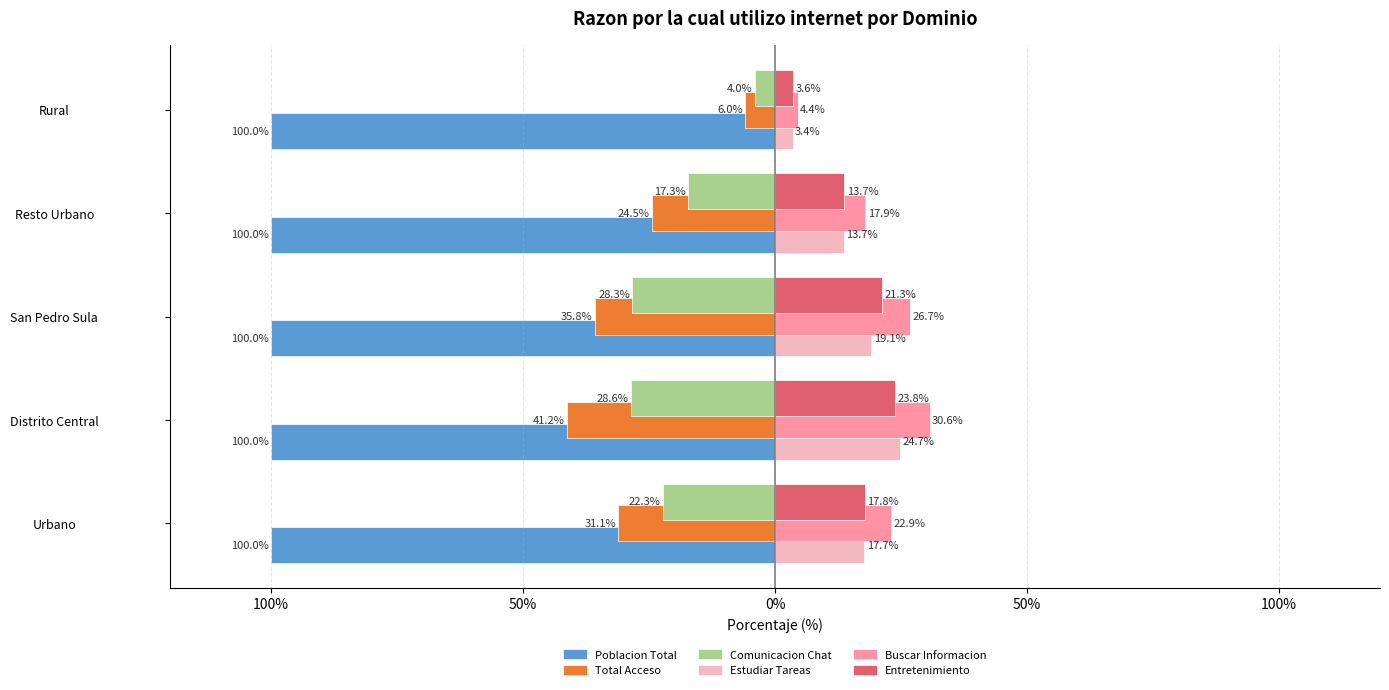

What are all the series names shown in the legend?

Poblacion Total, Total Acceso, Comunicacion Chat, Estudiar Tareas, Buscar Informacion, Entretenimiento